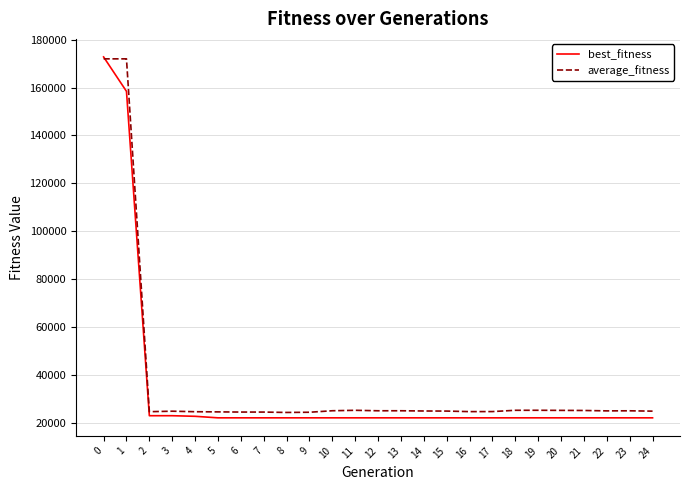

Between 1 and 20, which series saw the biggest shift?

average_fitness